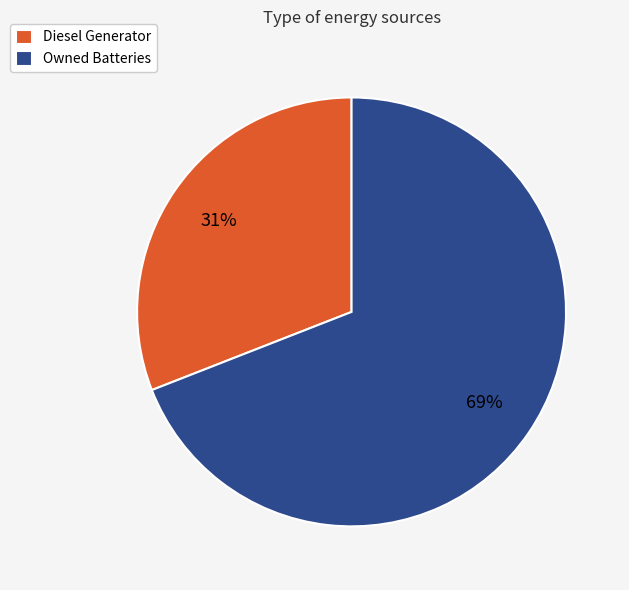

Combined, do Owned Batteries and Diesel Generator account for over 50%?

Yes